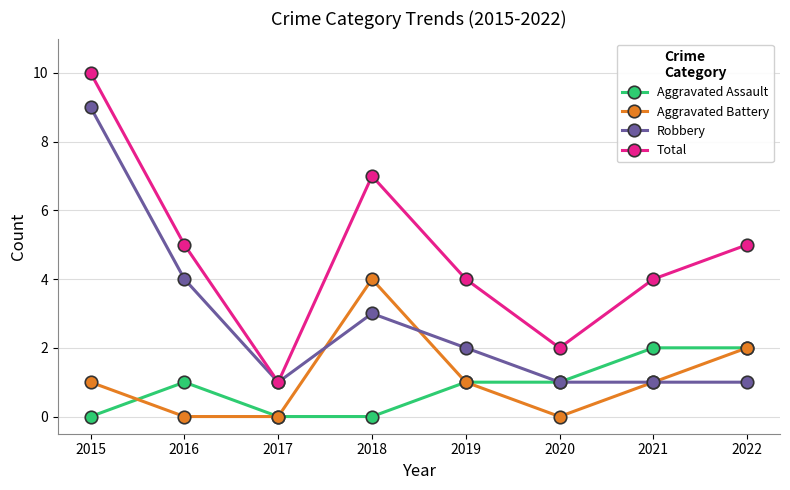

Reading left to right, what are all the values shown in this chart?

Aggravated Assault: 2015=0	2016=1	2017=0	2018=0	2019=1	2020=1	2021=2	2022=2
Aggravated Battery: 2015=1	2016=0	2017=0	2018=4	2019=1	2020=0	2021=1	2022=2
Robbery: 2015=9	2016=4	2017=1	2018=3	2019=2	2020=1	2021=1	2022=1
Total: 2015=10	2016=5	2017=1	2018=7	2019=4	2020=2	2021=4	2022=5